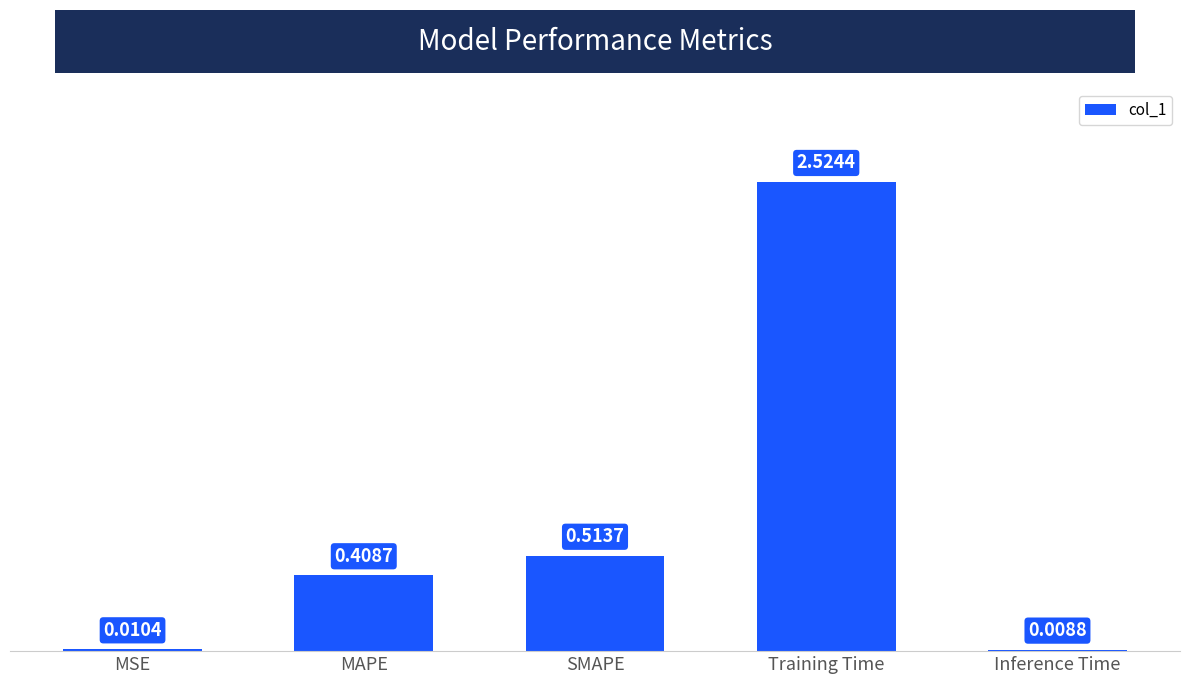

True or false: the data shows 0.3 at SMAPE.

False